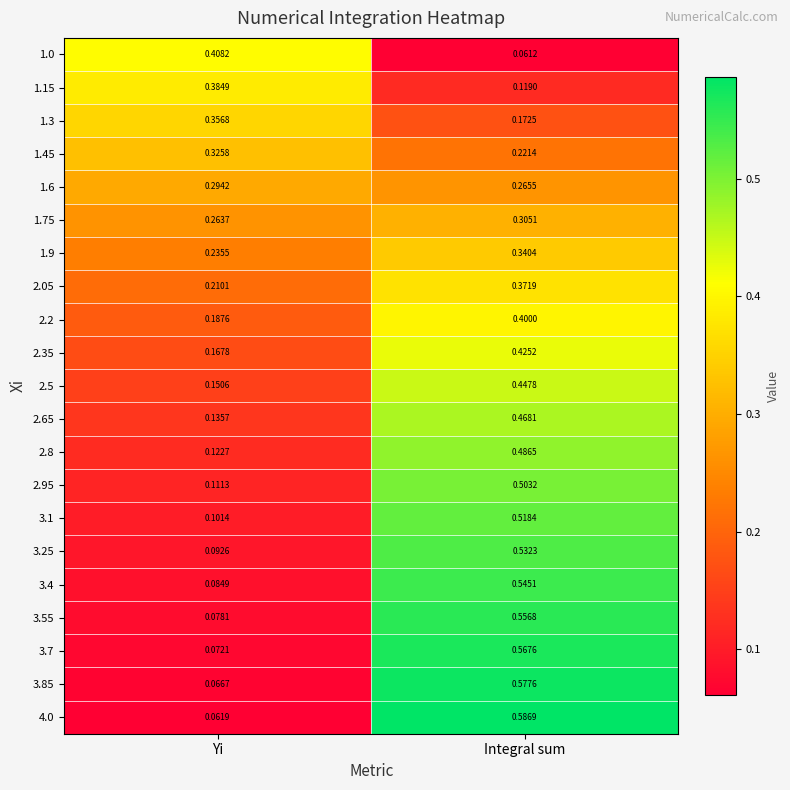

List the labels in order of 2.2 value, smallest first.

Yi, Integral sum